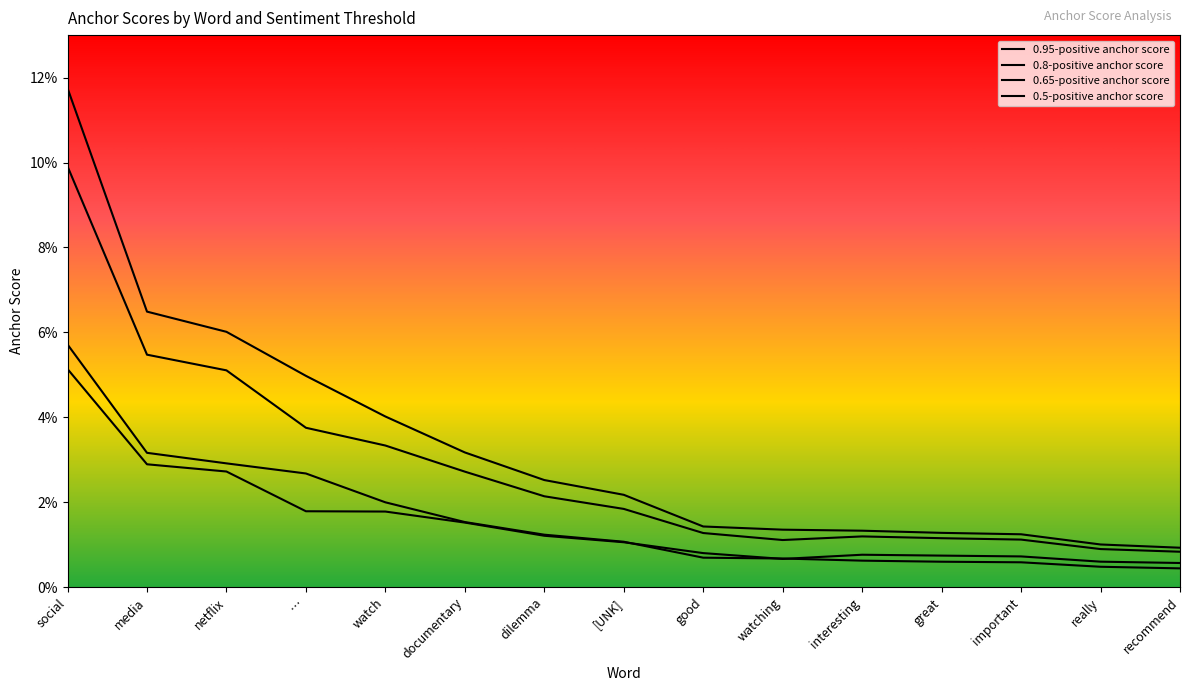

Reading right to left, list all the values displayed in this chart.

0.95-positive anchor score: 0.0	0.0	0.0	0.0	0.0	0.0	0.0	0.0	0.0	0.0	0.0	0.0	0.0	0.0	0.1
0.8-positive anchor score: 0.0	0.0	0.0	0.0	0.0	0.0	0.0	0.0	0.0	0.0	0.0	0.0	0.1	0.1	0.1
0.65-positive anchor score: 0.0	0.0	0.0	0.0	0.0	0.0	0.0	0.0	0.0	0.0	0.0	0.0	0.1	0.1	0.1
0.5-positive anchor score: 0.0	0.0	0.0	0.0	0.0	0.0	0.0	0.0	0.0	0.0	0.0	0.0	0.0	0.0	0.1